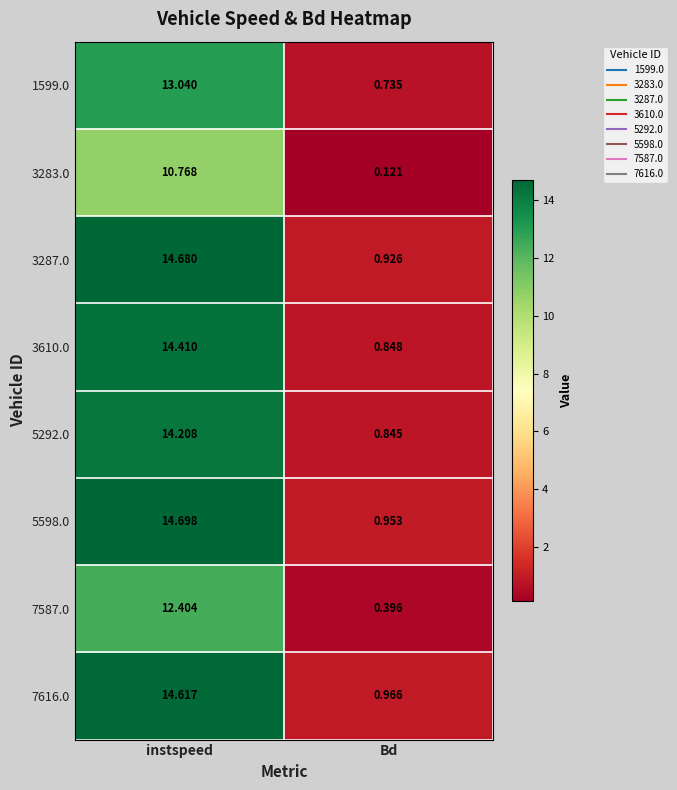

At which label does 3283.0 reach its minimum?

Bd